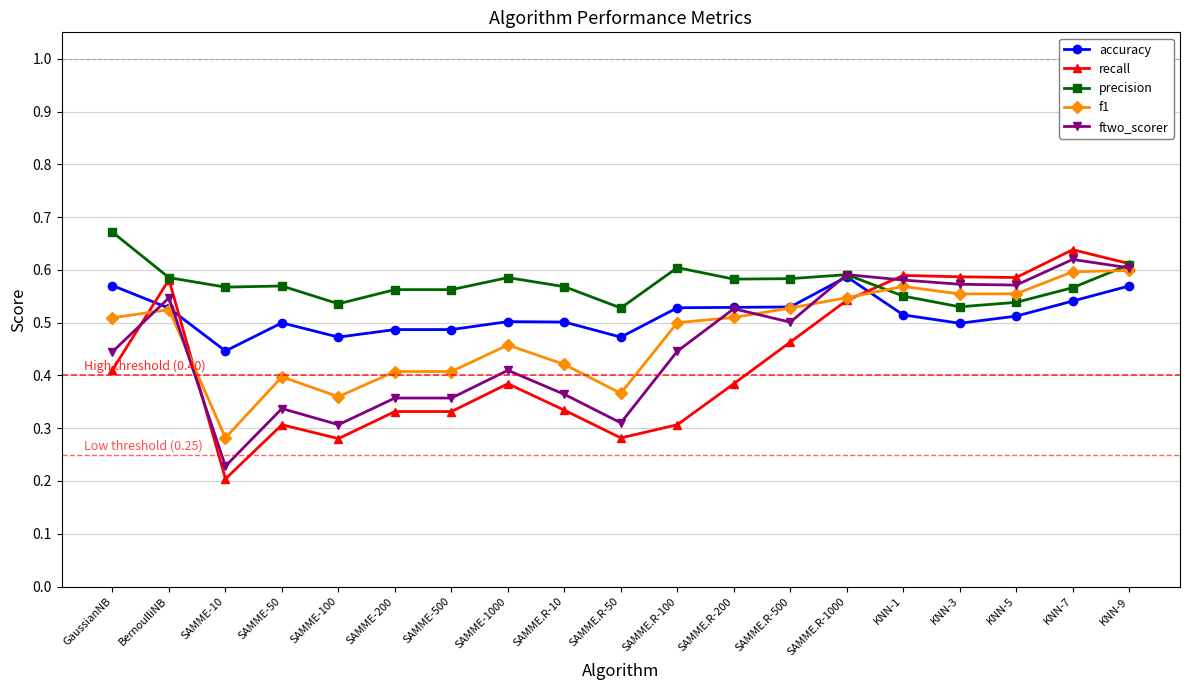

At which category does f1 reach its first local peak?

BernoulliNB